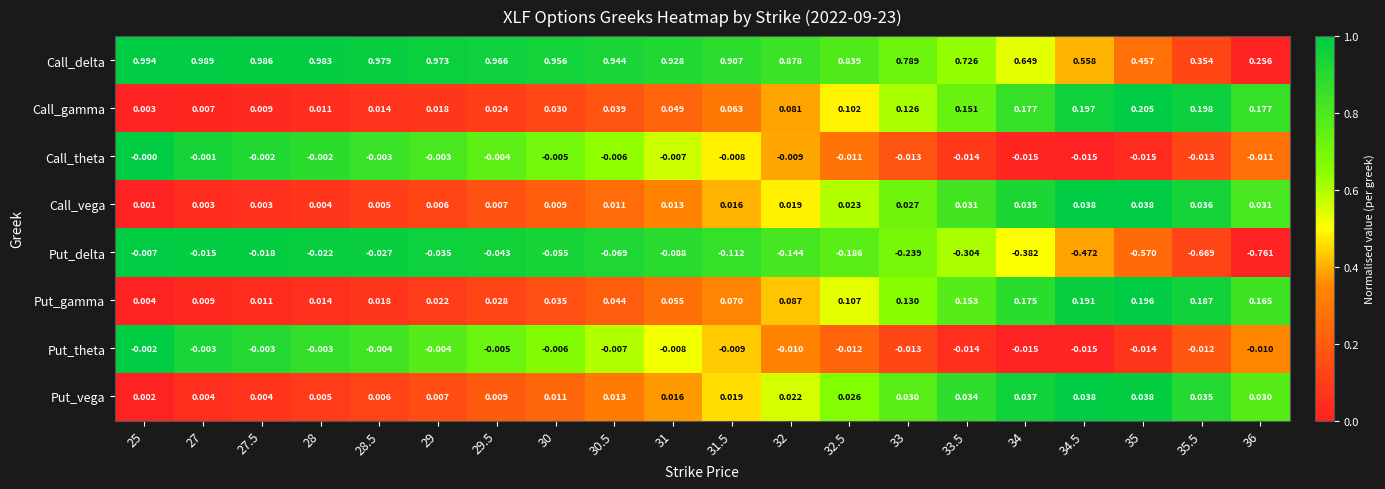

Rank the series at 25 from highest to lowest value.

Call_delta, Put_gamma, Call_gamma, Put_vega, Call_vega, Call_theta, Put_theta, Put_delta